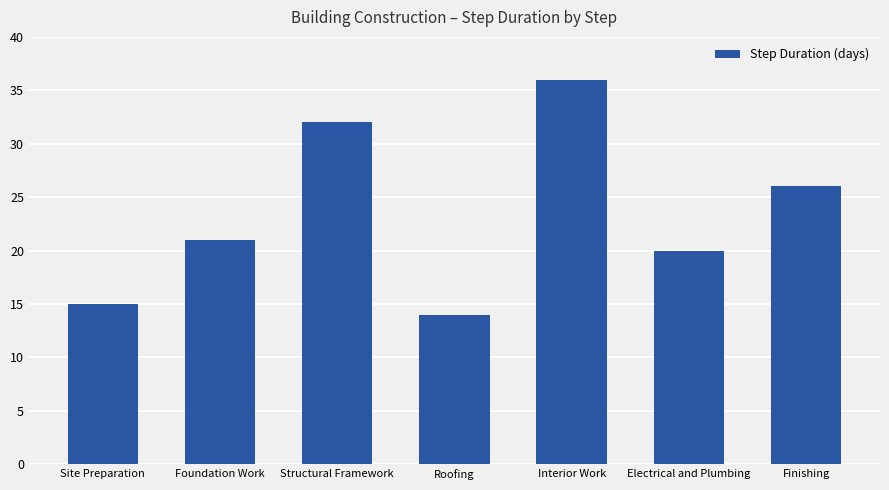

What is the change in value from Structural Framework to Interior Work?

+4